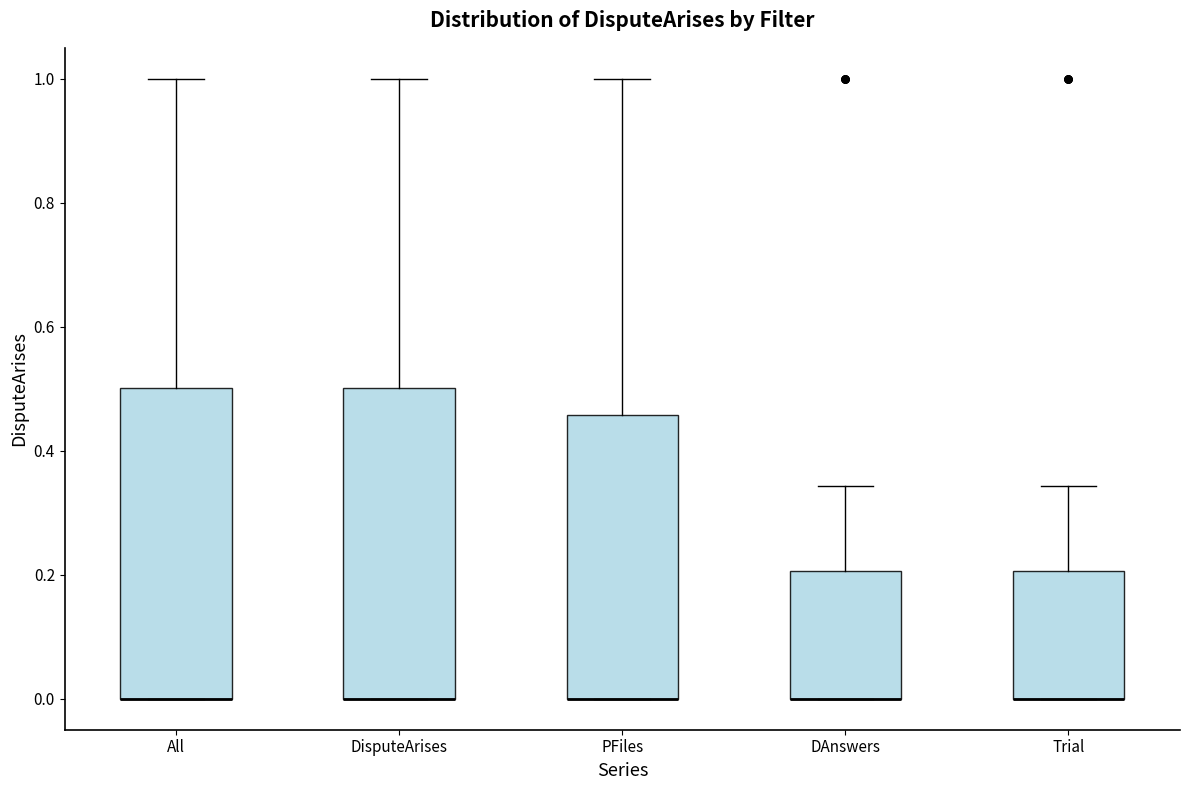

Reading left to right, read every box against the y-axis: the position of its median line, the range the box covers, and the ends of its whiskers. The values are not printed on the chart, so give them approximately, as read against the axis.

All: median 0.00 (drawn on the box's lower edge), box 0.00 to 0.50, whiskers 0.00 to 1.00
DisputeArises: median 0.00 (drawn on the box's lower edge), box 0.00 to 0.50, whiskers 0.00 to 1.00
PFiles: median 0.00 (drawn on the box's lower edge), box 0.00 to 0.46, whiskers 0.00 to 1.00
DAnswers: median 0.00 (drawn on the box's lower edge), box 0.00 to 0.20, whiskers 0.00 to 0.34
Trial: median 0.00 (drawn on the box's lower edge), box 0.00 to 0.20, whiskers 0.00 to 0.34